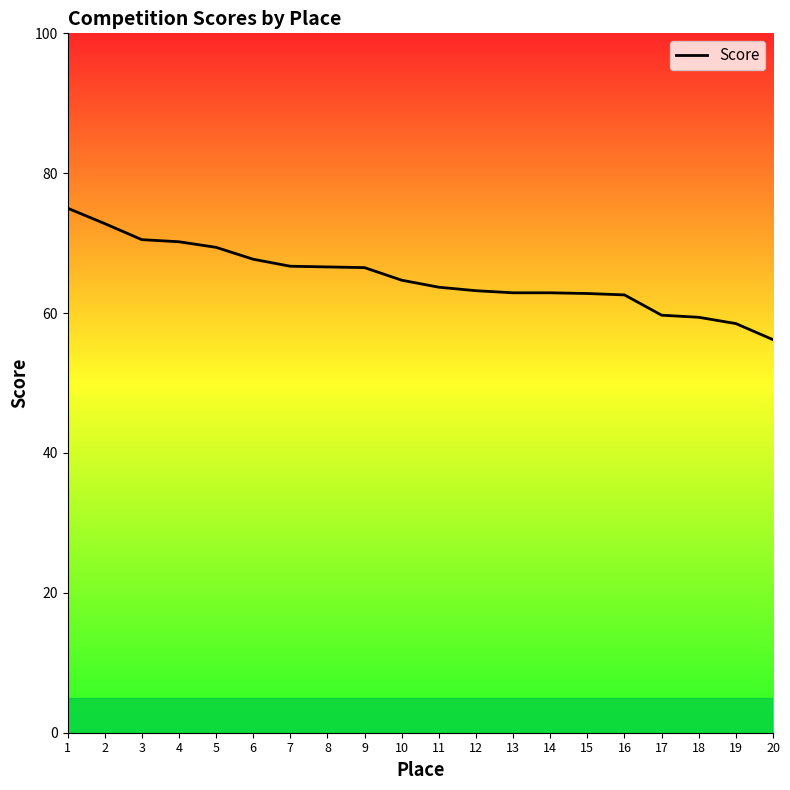

What is the minimum value shown in the chart?

56.2